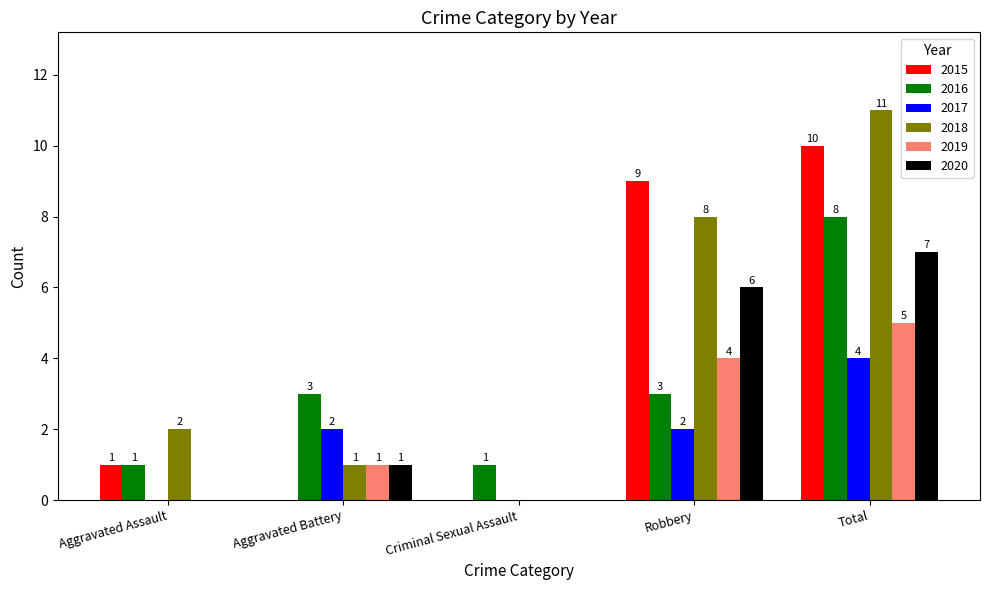

How many distinct data groups are displayed?

6